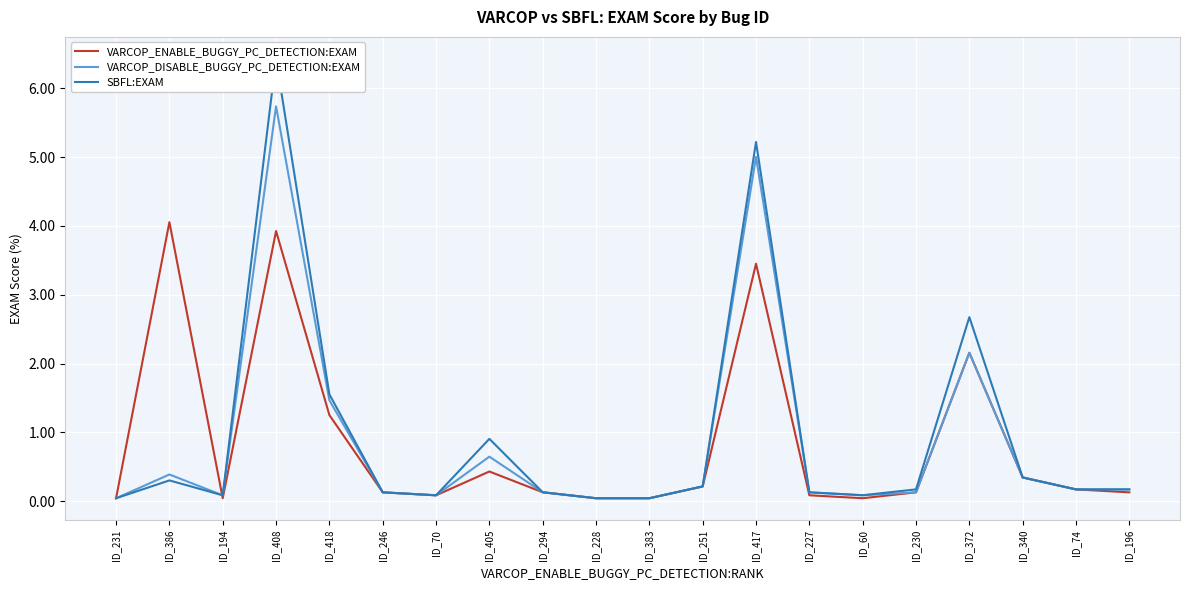

List the labels in order of VARCOP_DISABLE_BUGGY_PC_DETECTION:EXAM value, largest first.

ID_408, ID_417, ID_372, ID_418, ID_405, ID_386, ID_340, ID_251, ID_196, ID_74, ID_294, ID_246, ID_227, ID_230, ID_60, ID_194, ID_70, ID_383, ID_231, ID_228